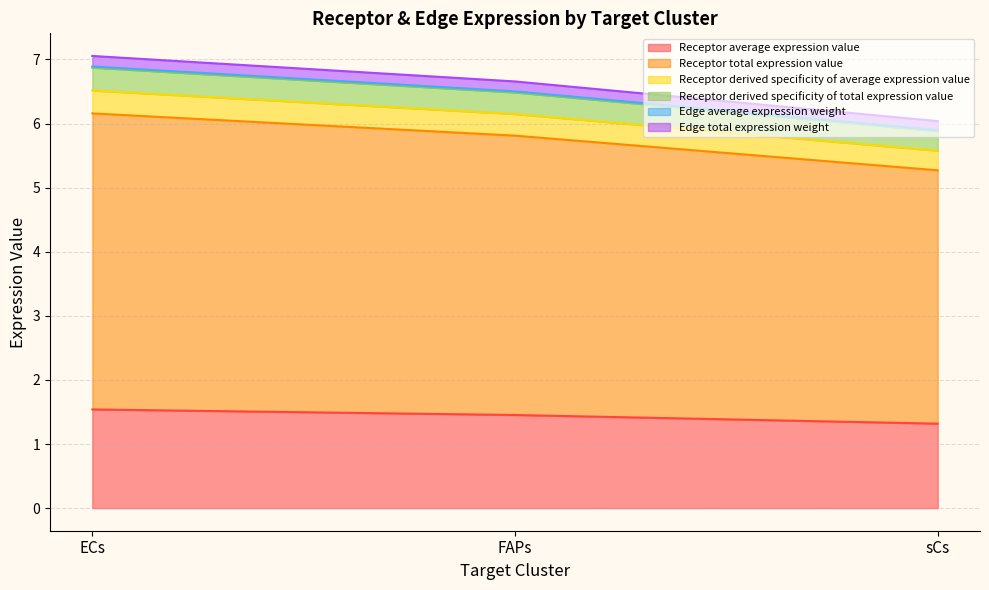

What are all the series names shown in the legend?

Receptor average expression value, Receptor total expression value, Receptor derived specificity of average expression value, Receptor derived specificity of total expression value, Edge average expression weight, Edge total expression weight